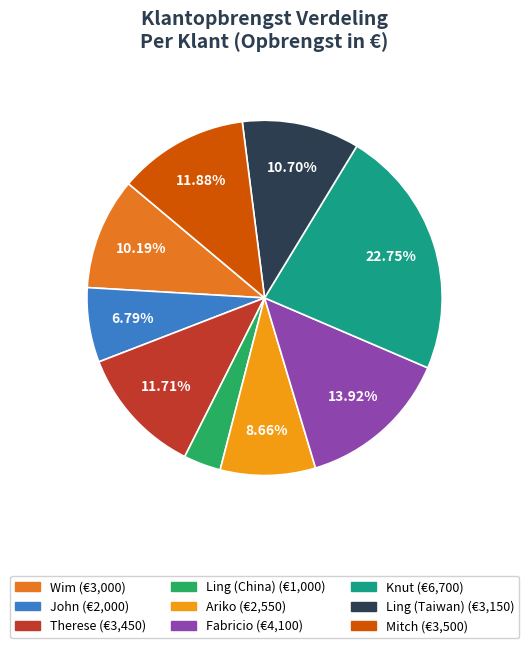

Is Fabricio the majority of the pie?

No